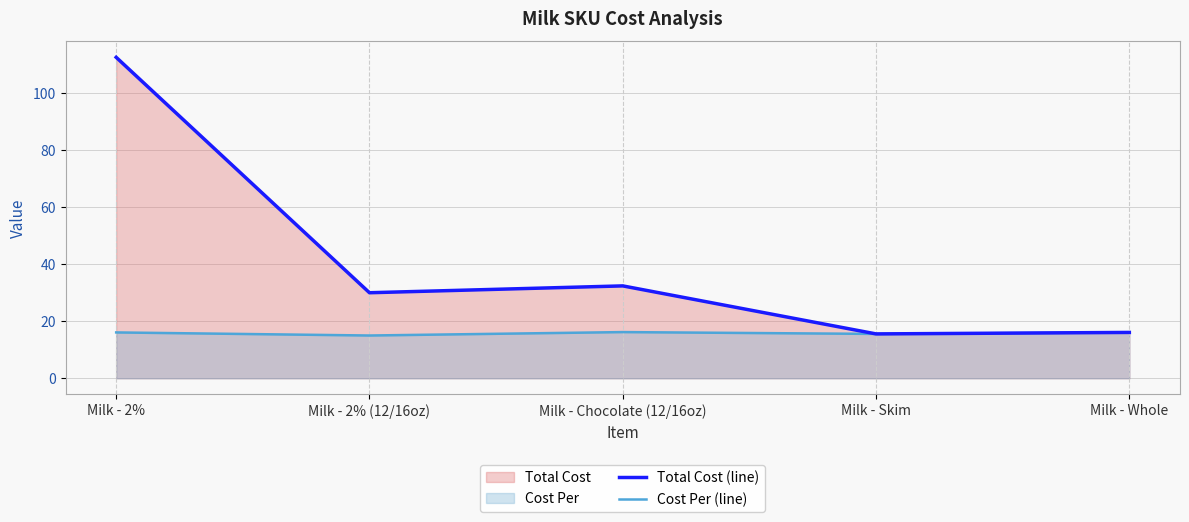

True or false: Total Cost (line) and Cost Per (line) intersect in this chart.

False